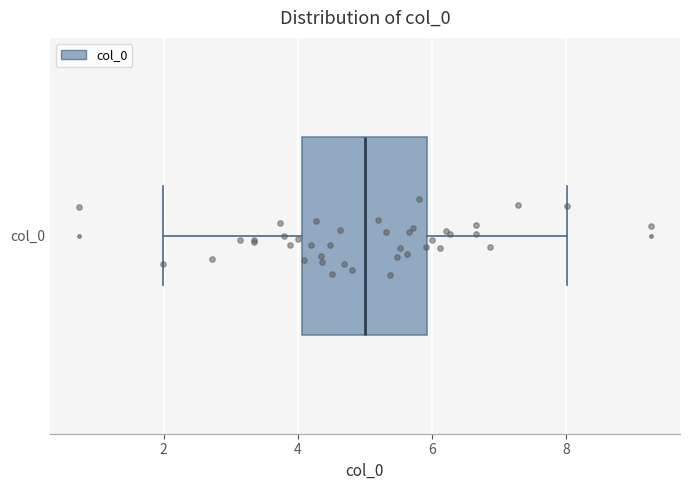

Transcribe this box plot: give where the median line is, the range the box spans, and where the two whiskers end, as read against the x-axis. The values are not printed on the chart, so give them approximately, as read against the axis.

median 5, box 4 to 6, whiskers 2 to 8